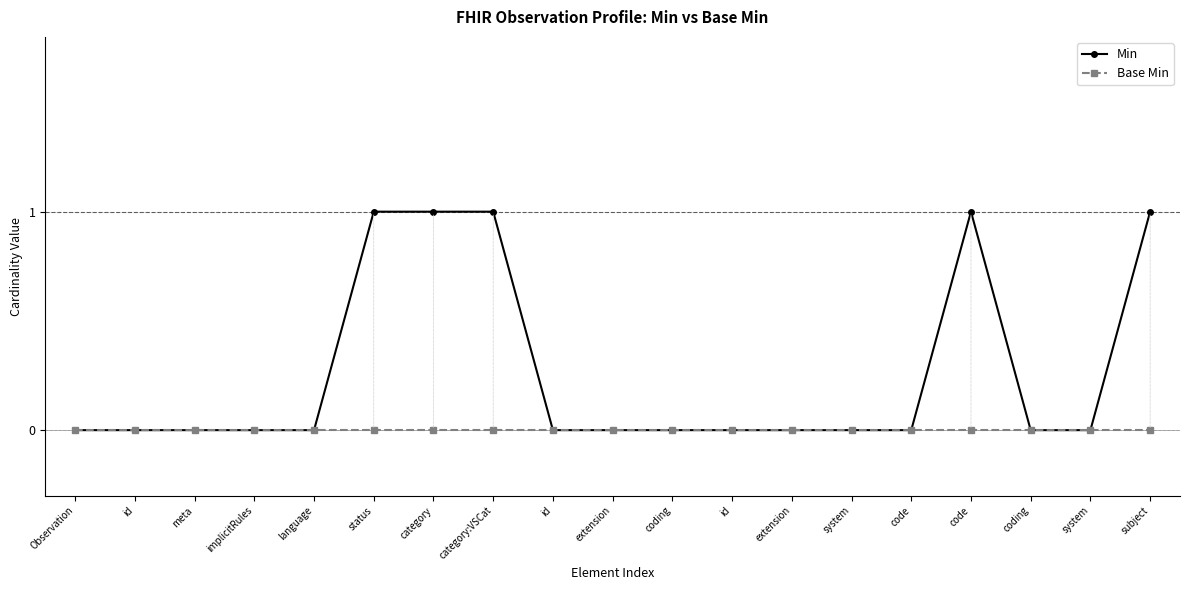

True or false: Base Min and Min cross at least once.

False